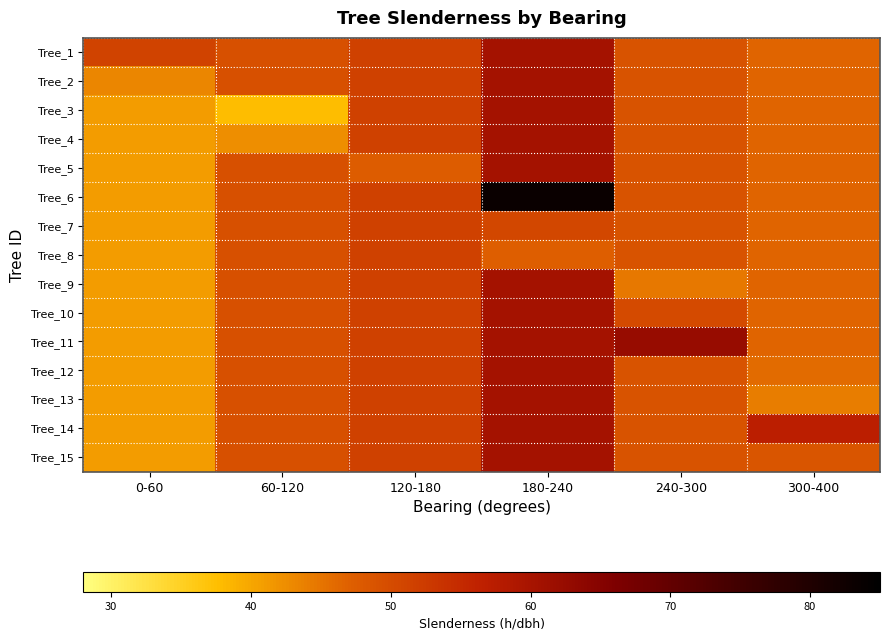

At how many categories does at least one series exceed 39?

6